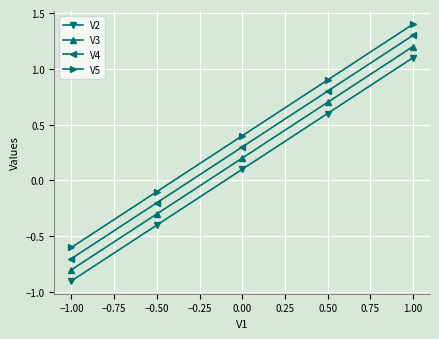

What is the value of the V2 point at the 3rd from the left?

0.1